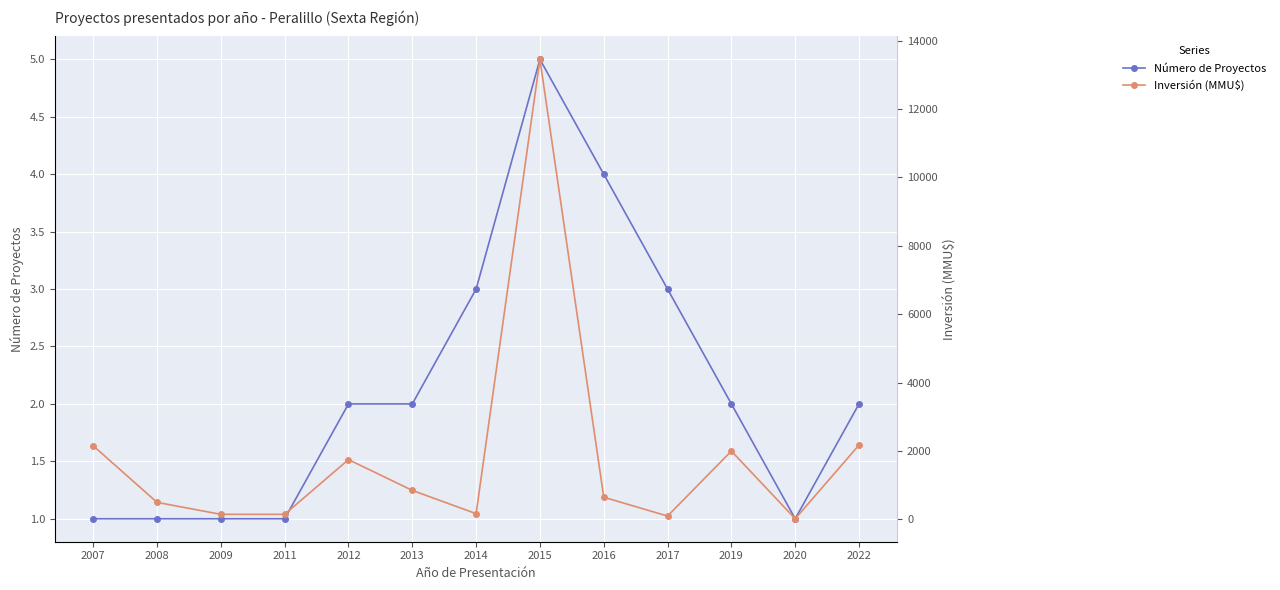

True or false: Número de Proyectos has a value of 2 at 2012.

True